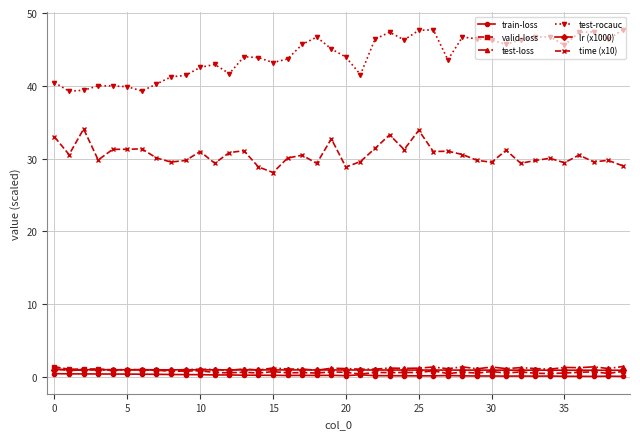

What is the sum of all valid-loss values?

28.6